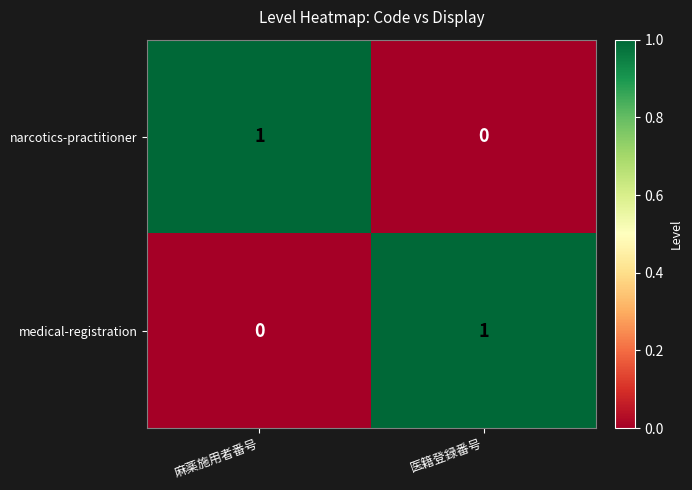

The value of medical-registration at 麻薬施用者番号 is -1. True or false?

False